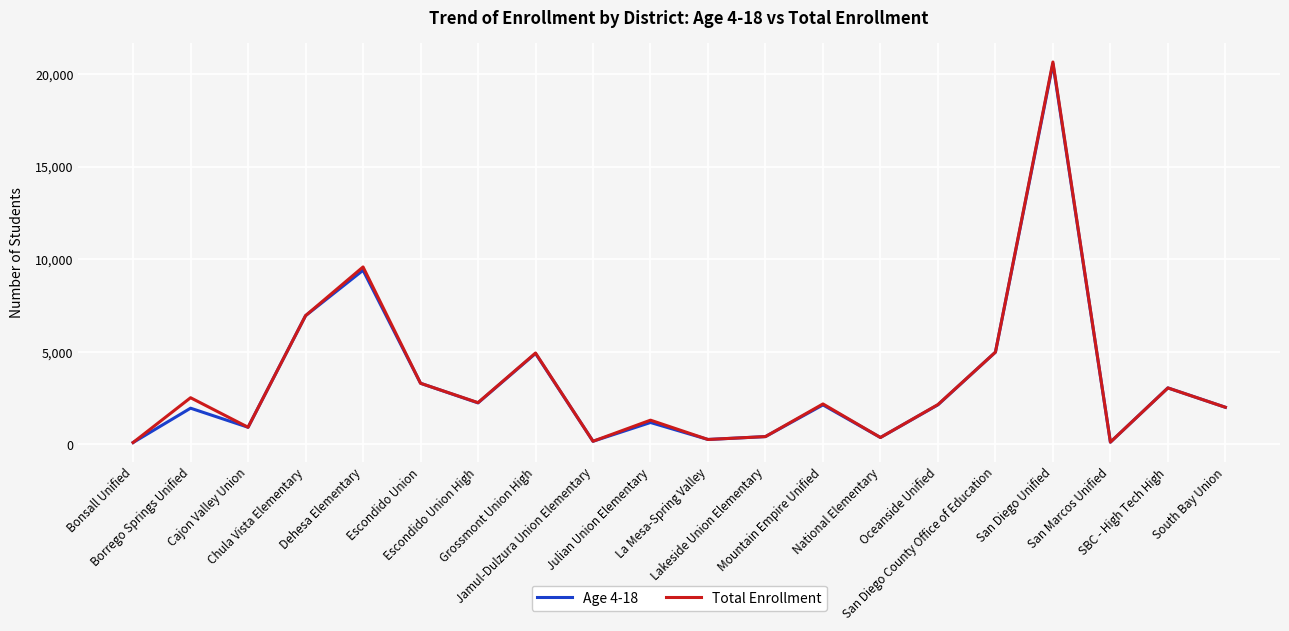

What is the sum of the Total Enrollment values at National Elementary and Grossmont Union High?

5301